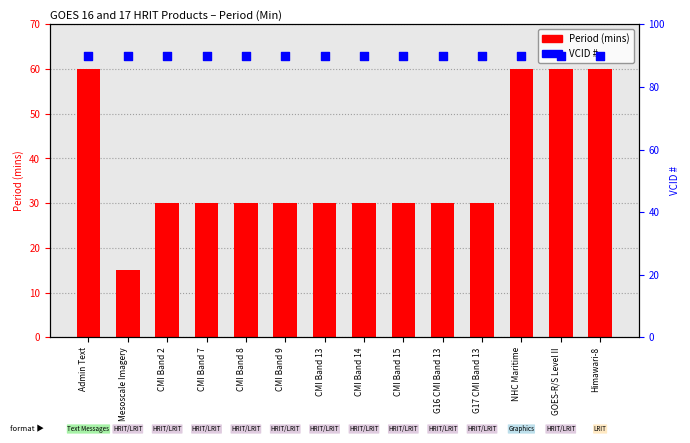

Is the value of VCID # at CMI Band 2 greater than the value of Period (mins) at G16 CMI Band 13?

Yes